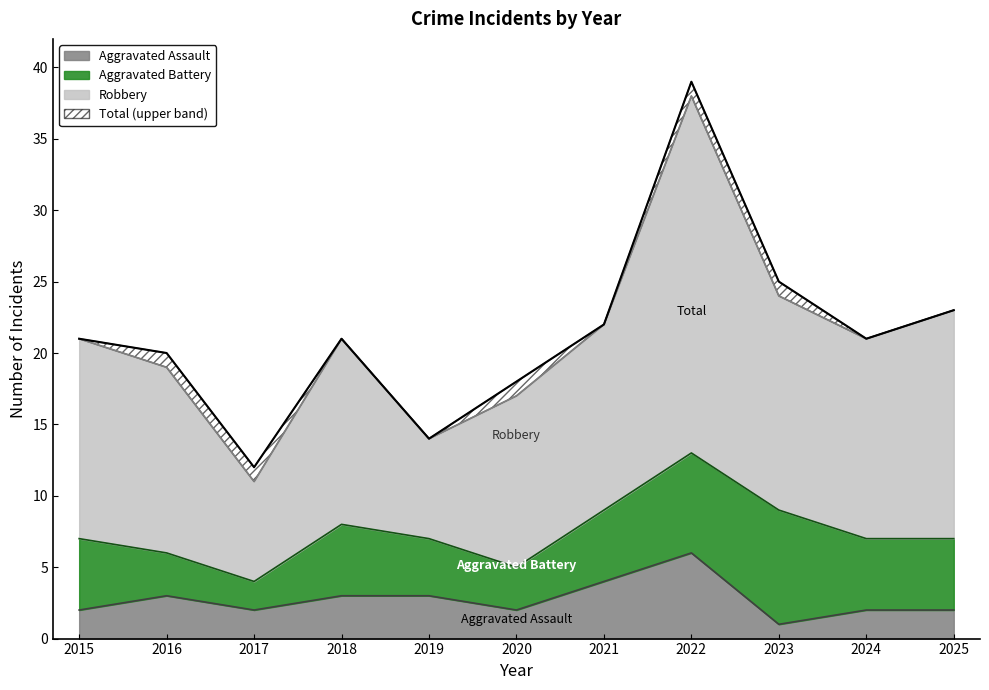

True or false: Total and Robbery intersect in this chart.

False